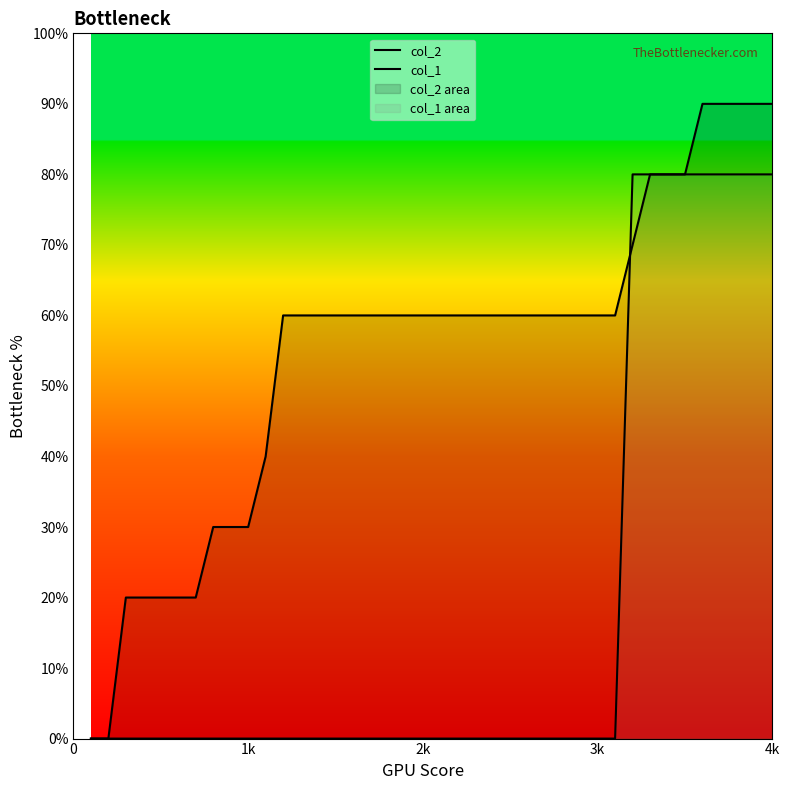

Which series ends up on top after the final intersection of col_2 and col_1?

col_1